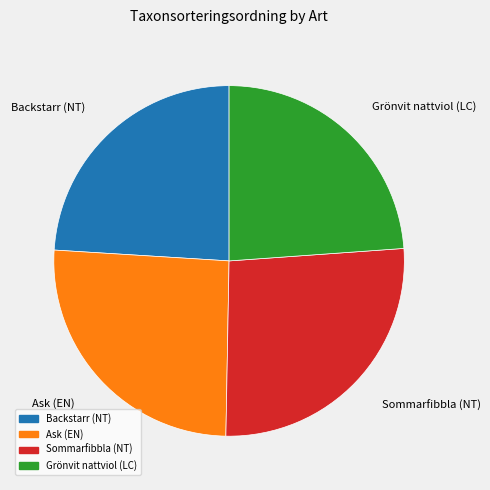

What is the largest slice in the pie chart?

Sommarfibbla (NT)